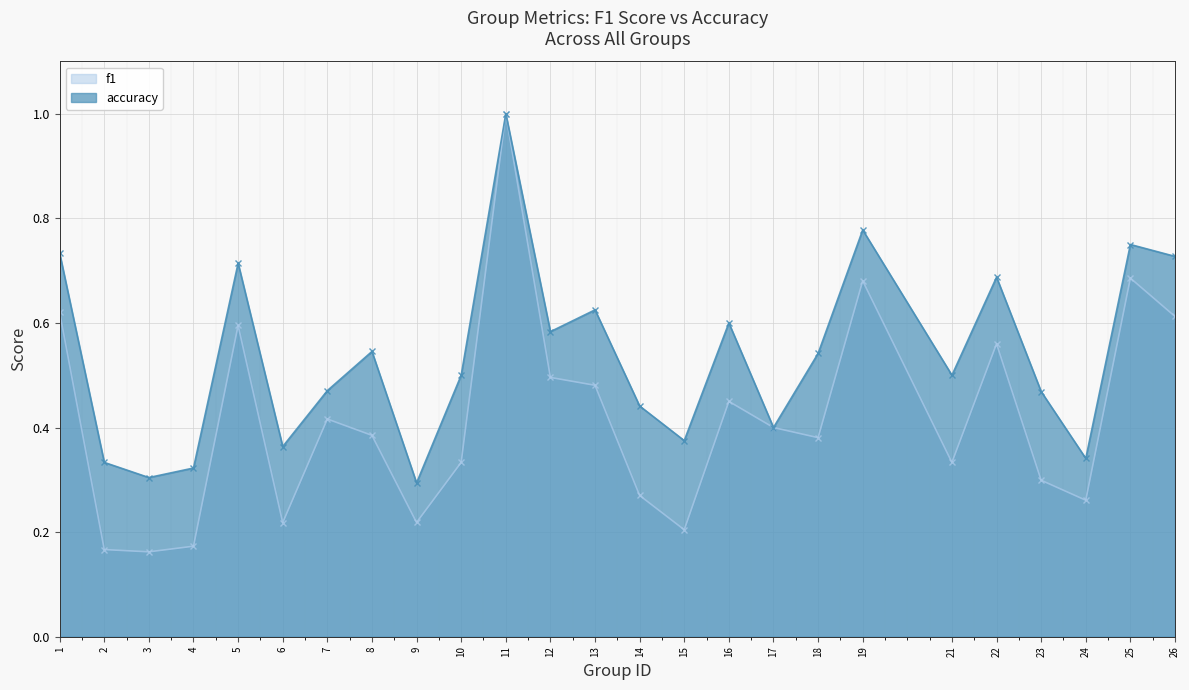

The f1 series shows 0.6 at 1. True or false?

True